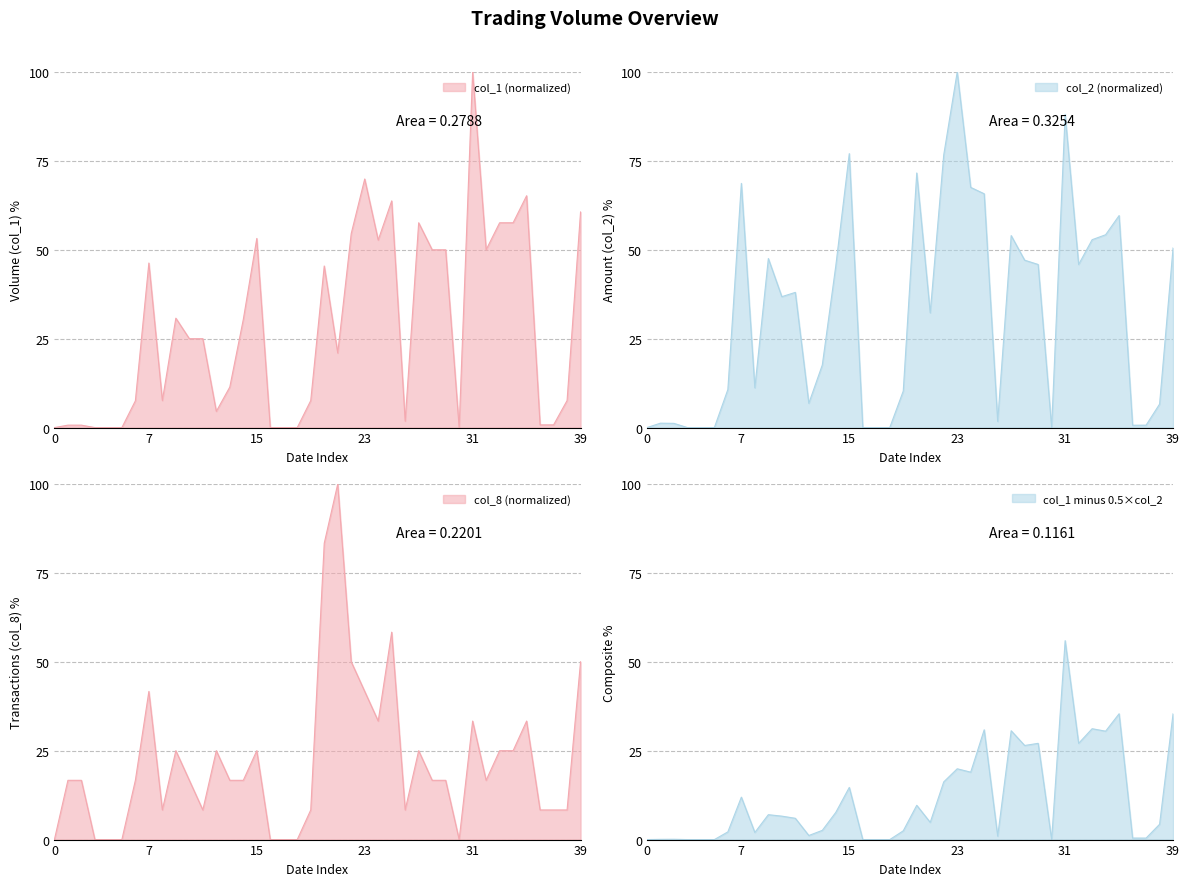

Which series has the widest spread of values?

col_1